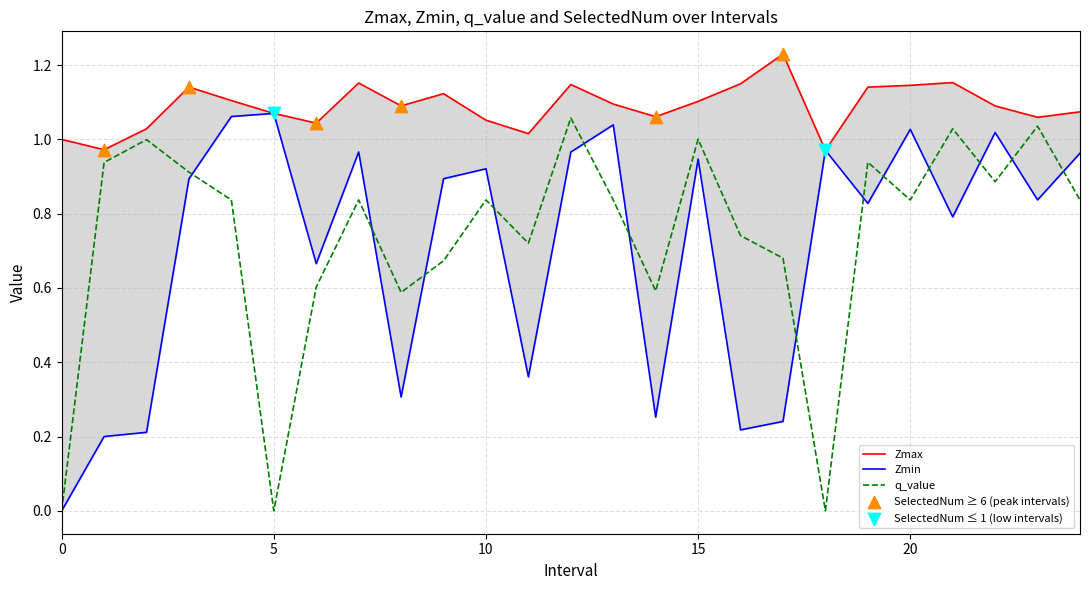

At how many categories does at least one series exceed 1?

22